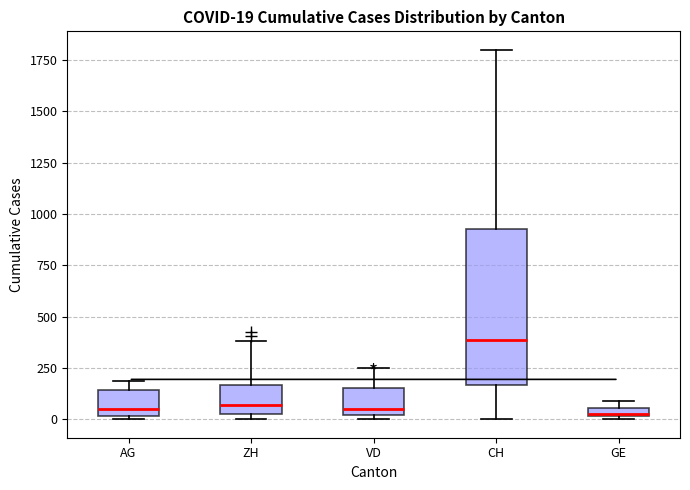

Which box is the tallest, from its lower edge to its upper edge?

CH